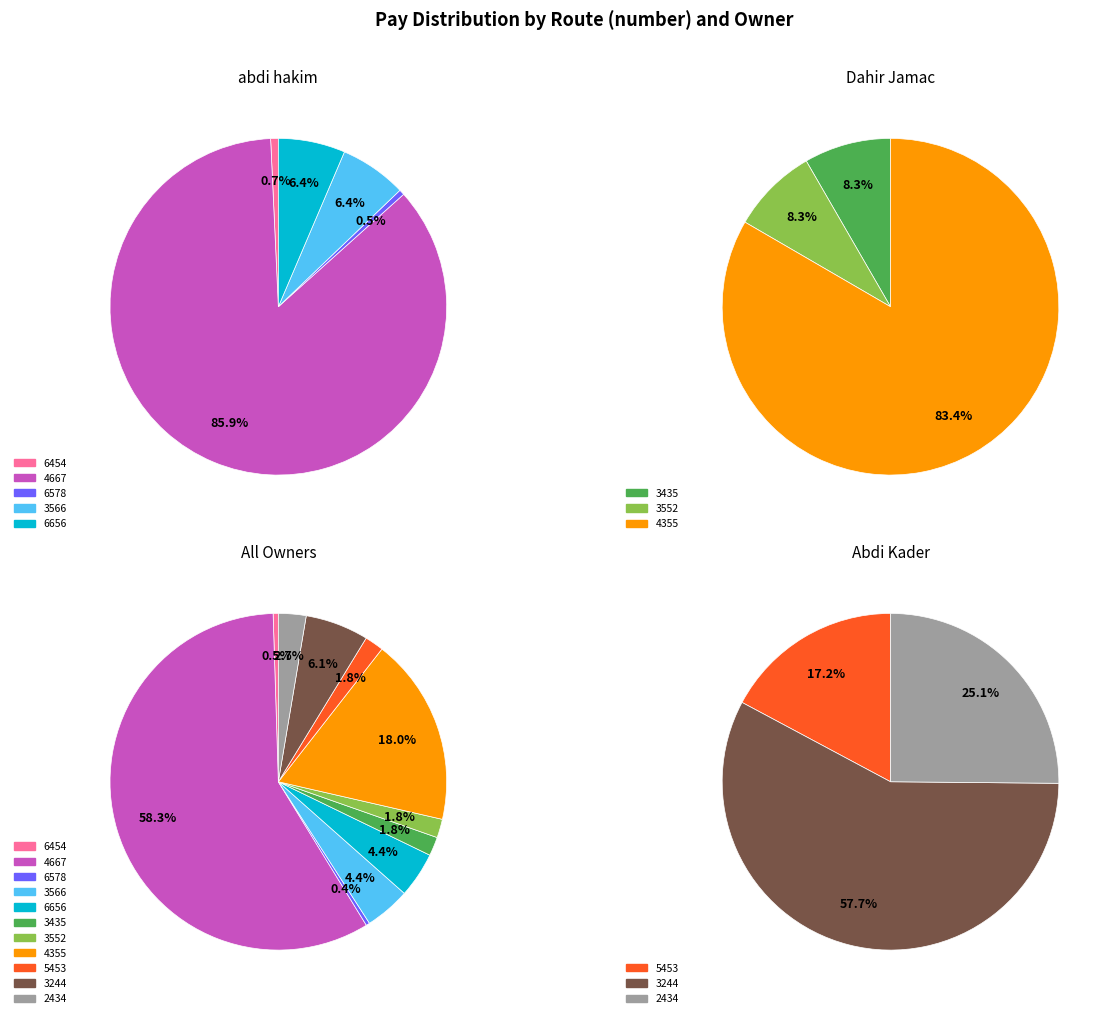

What is the majority slice?

4667